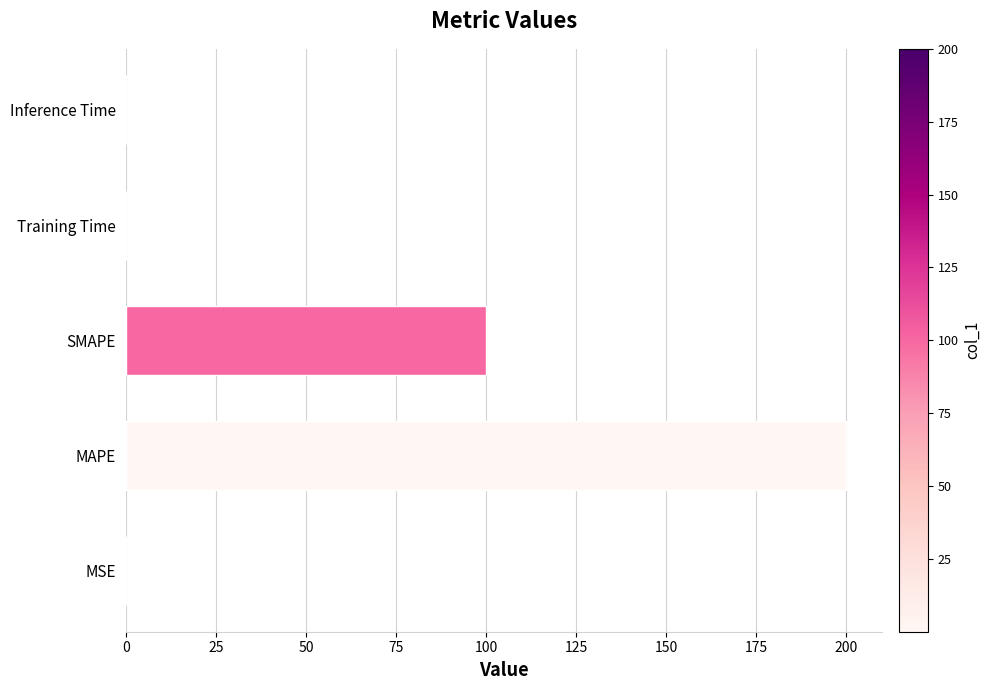

Is it true that the value at MAPE is 302.3?

False